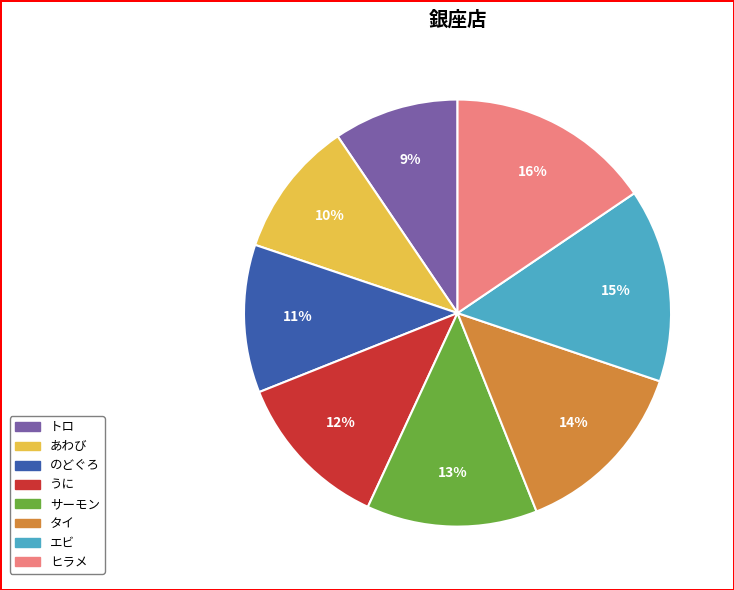

Does ヒラメ account for over 50% of the chart?

No